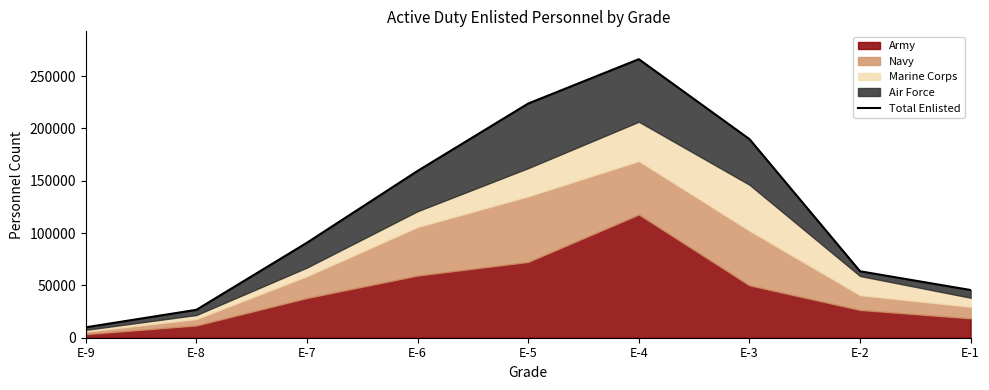

At which label does the data first exceed 90831?

E-6